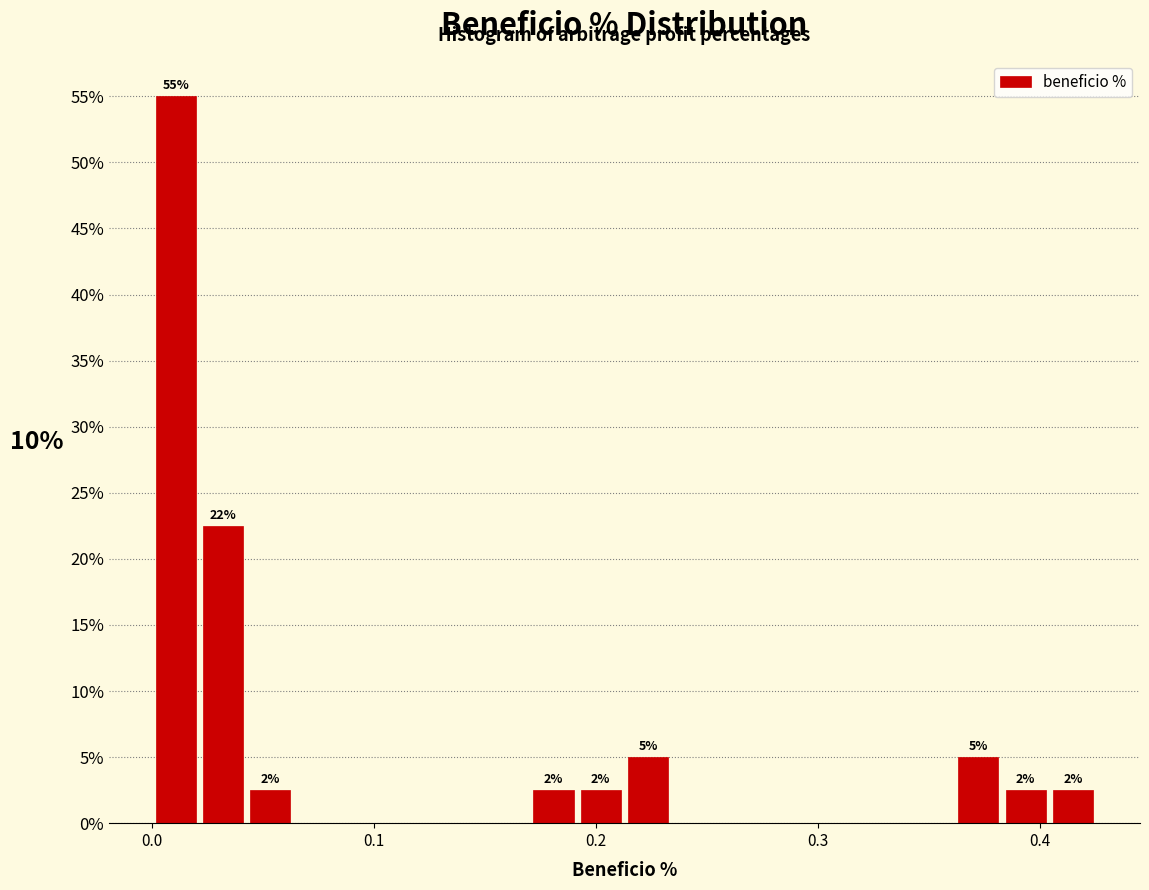

Around what value on the x-axis is the tallest bar? Give the approximate position of its centre, as read against the axis.

0.01